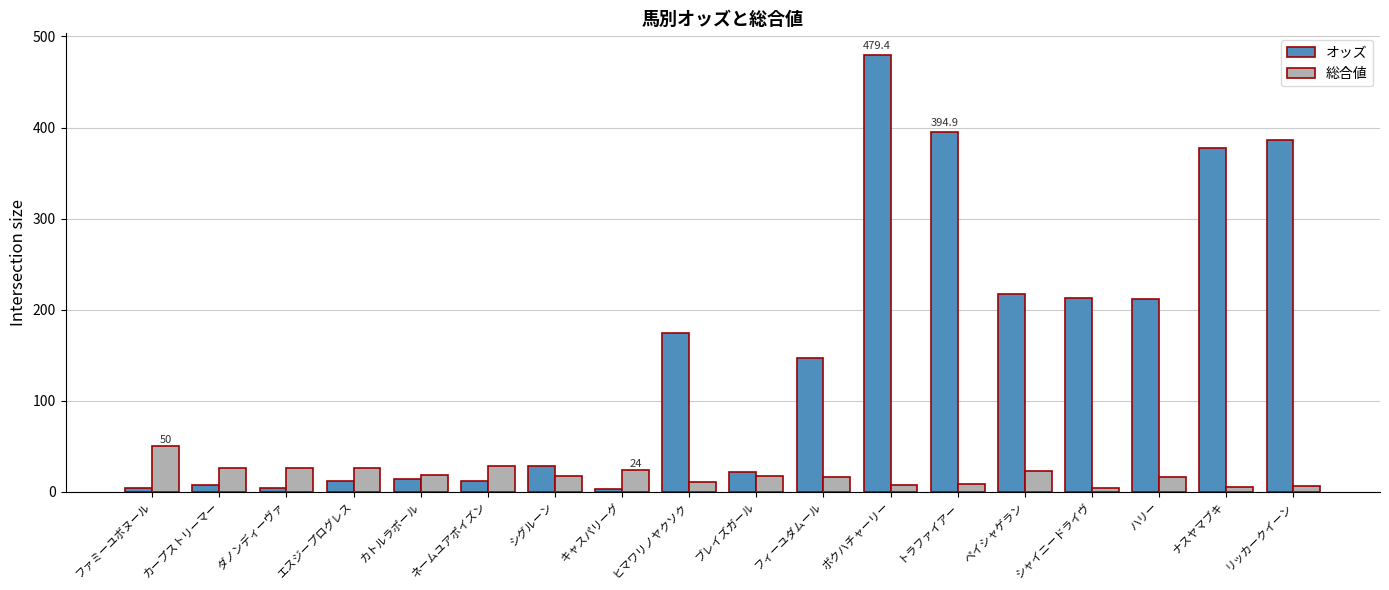

Between カトルラポール and ヒマワリノヤクソク, which series saw the biggest shift?

オッズ